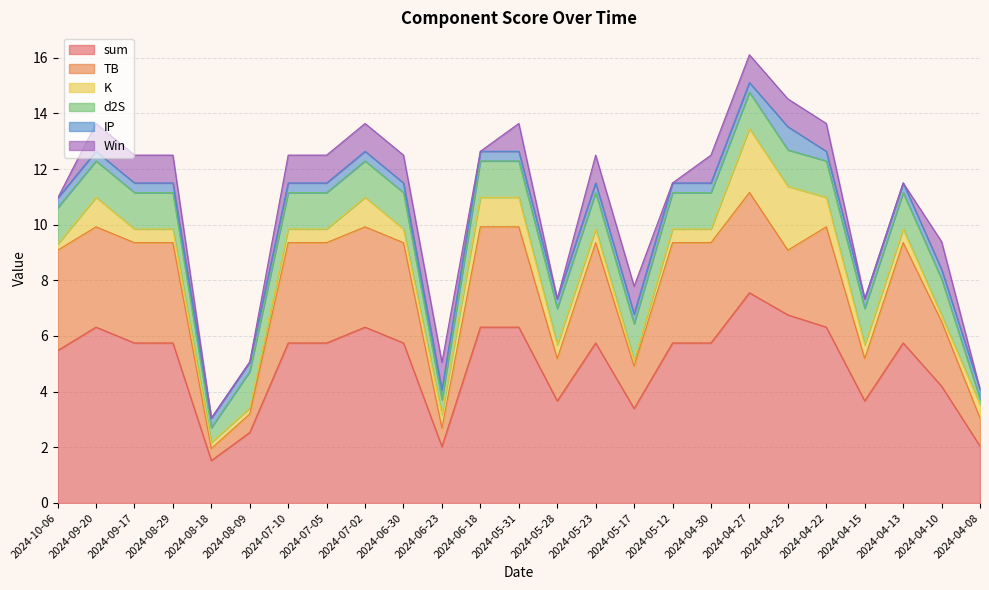

True or false: K and TB cross at least once.

False